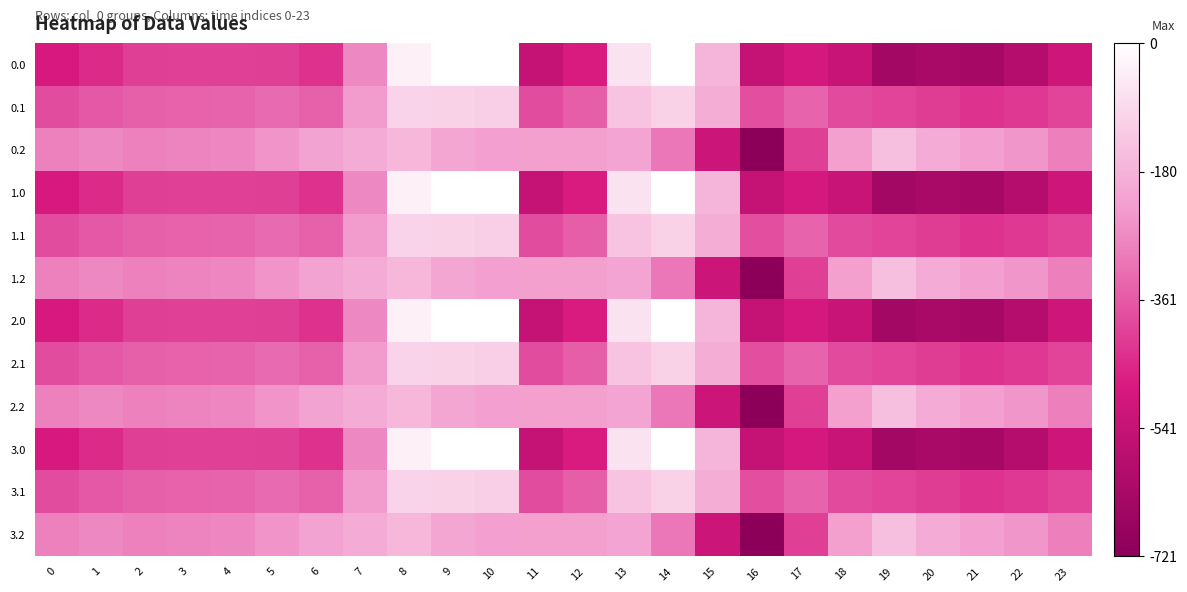

Rank the series by their maximum value, from highest to lowest.

0.0, 1.0, 2.0, 3.0, 0.1, 1.1, 2.1, 3.1, 0.2, 1.2, 2.2, 3.2